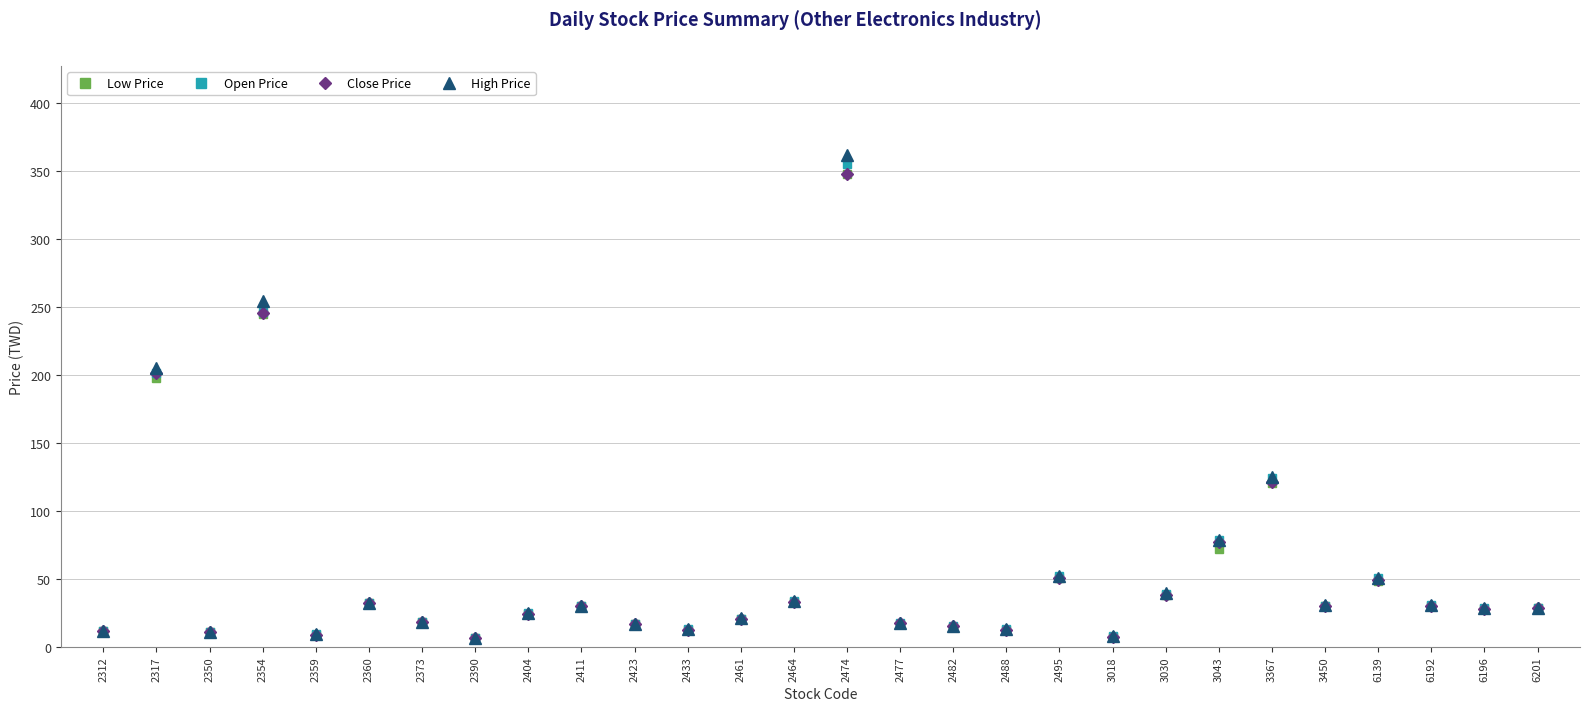

Is the value of Low Price at 3030 greater than the value of Close Price at 2312?

Yes